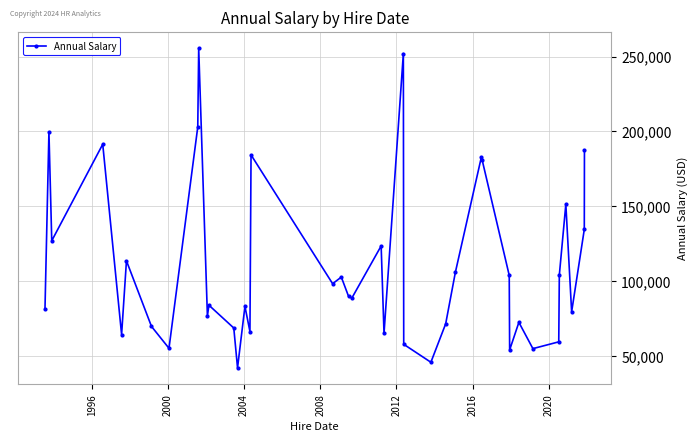

What is the value of the 32nd point from the left?

53931